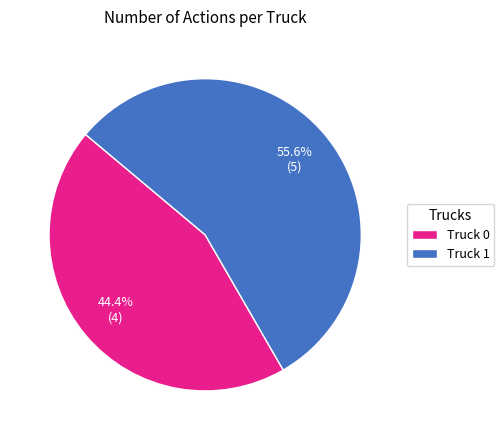

What is the largest slice in the pie chart?

Truck 1